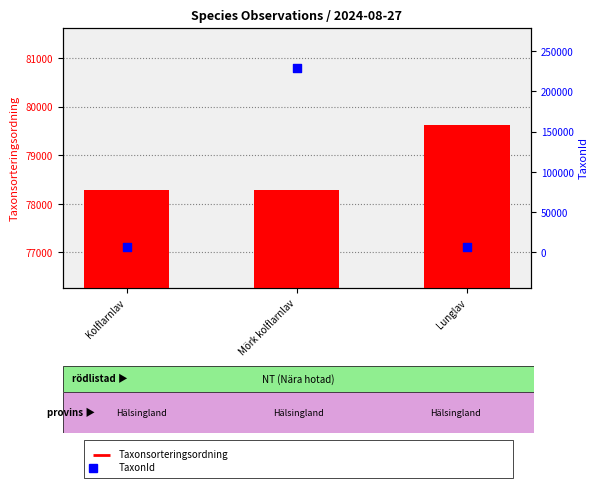

Which series has the largest total across all categories?

TaxonId